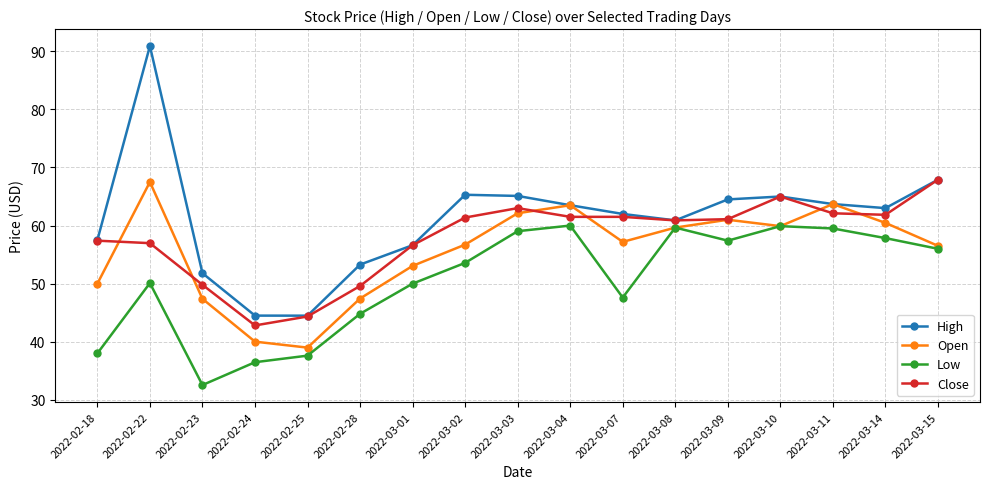

Is it true that Low equals 95.3 at 2022-03-02?

False